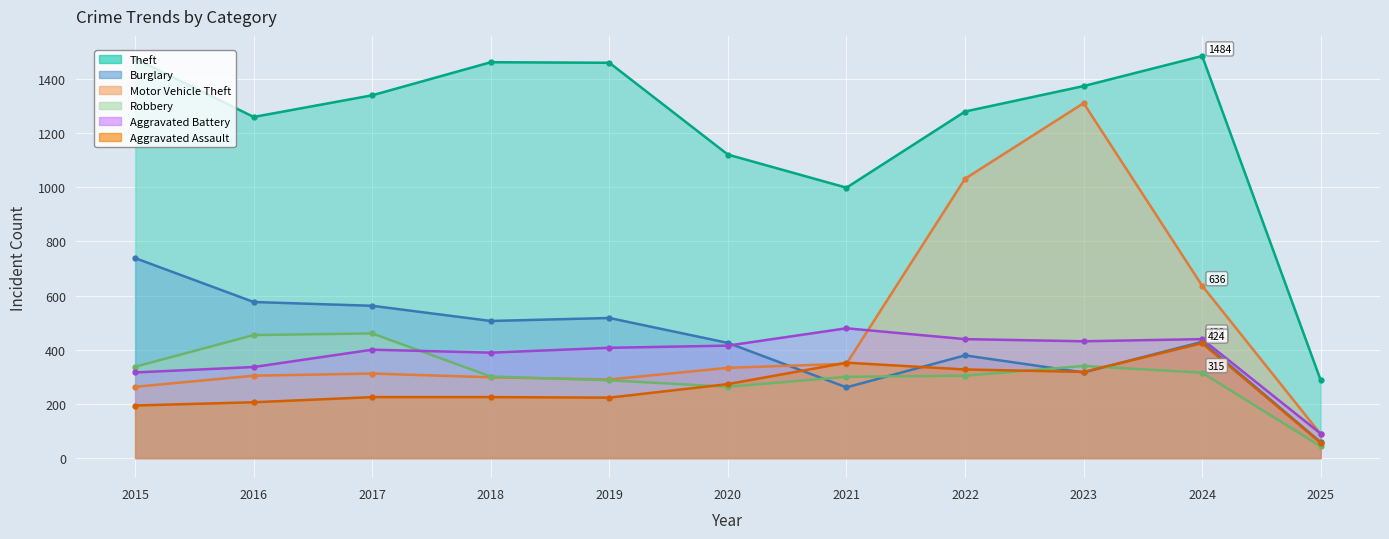

How many values in the Aggravated Assault series are below 225?

4